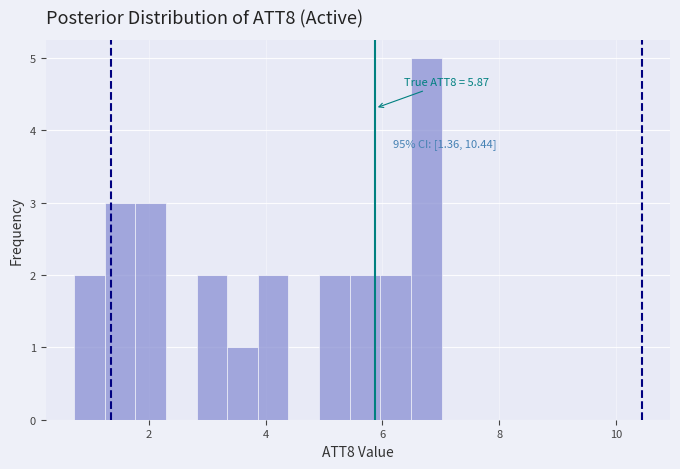

Read against the x-axis, roughly where is the centre of the tallest bar?

6.8